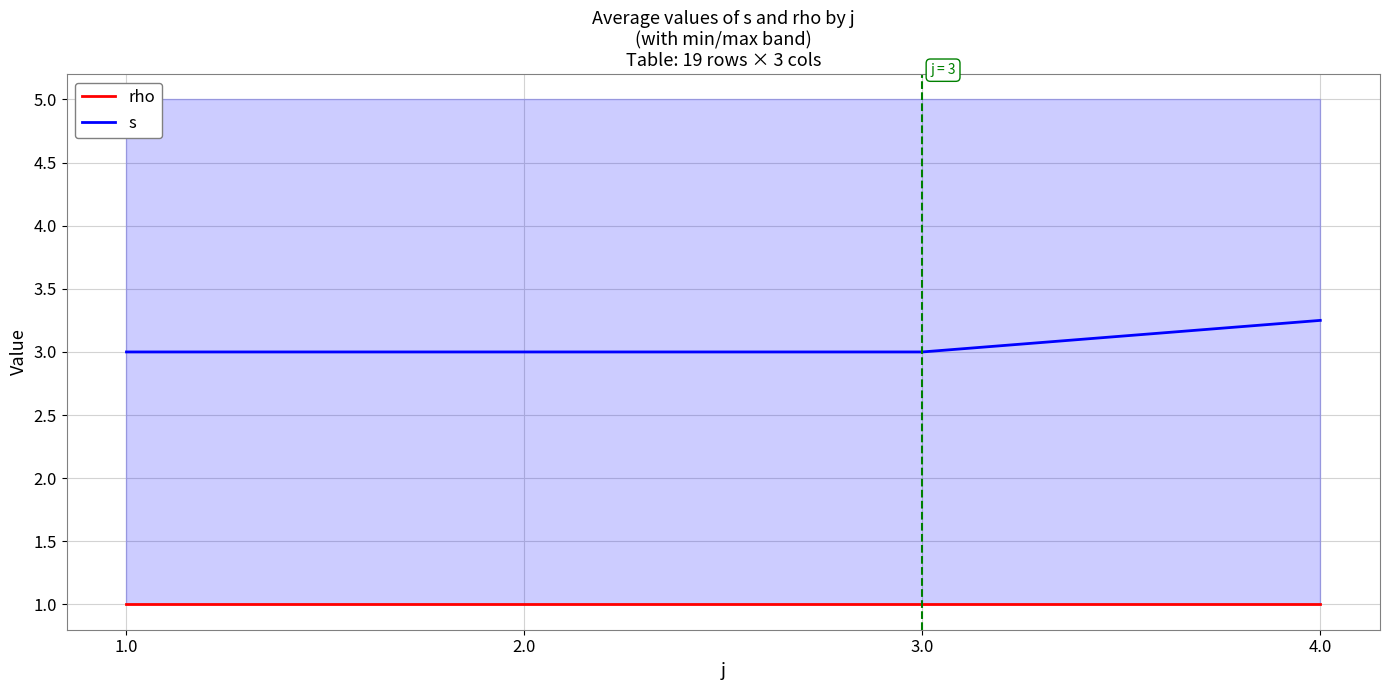

Which series changed the most between 3.0 and 4.0?

s